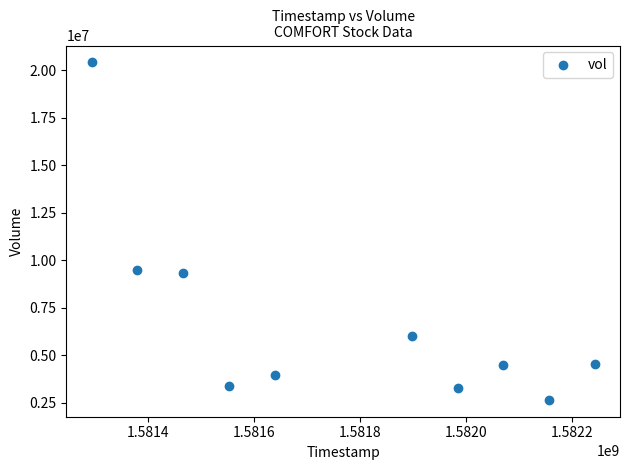

What is the average Y value?

6751320